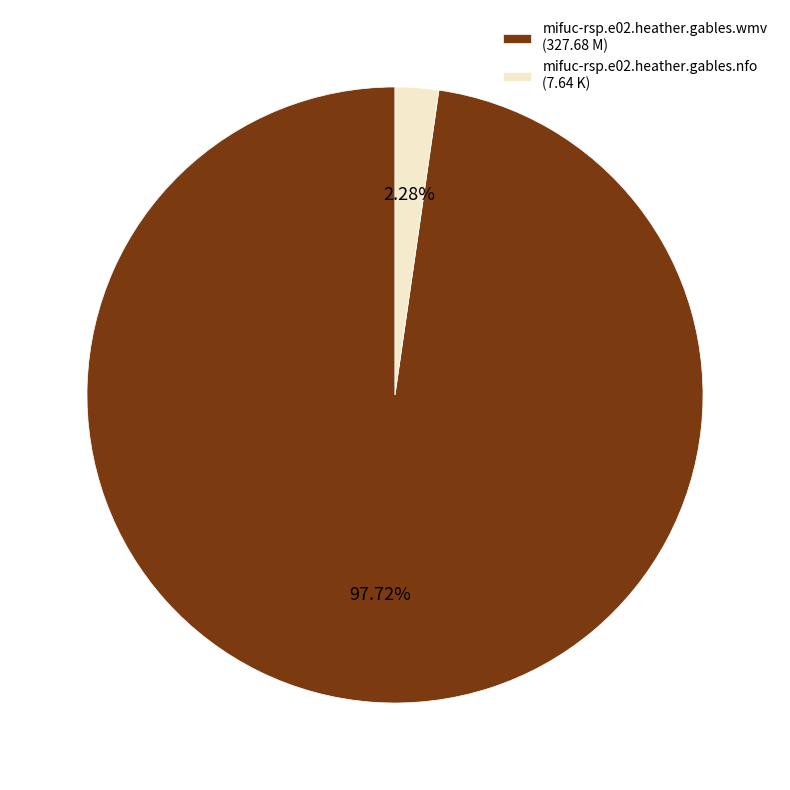

To the nearest percent, what is the difference between the mifuc-rsp.e02.heather.gables.nfo and mifuc-rsp.e02.heather.gables.wmv slice percentages?

95%